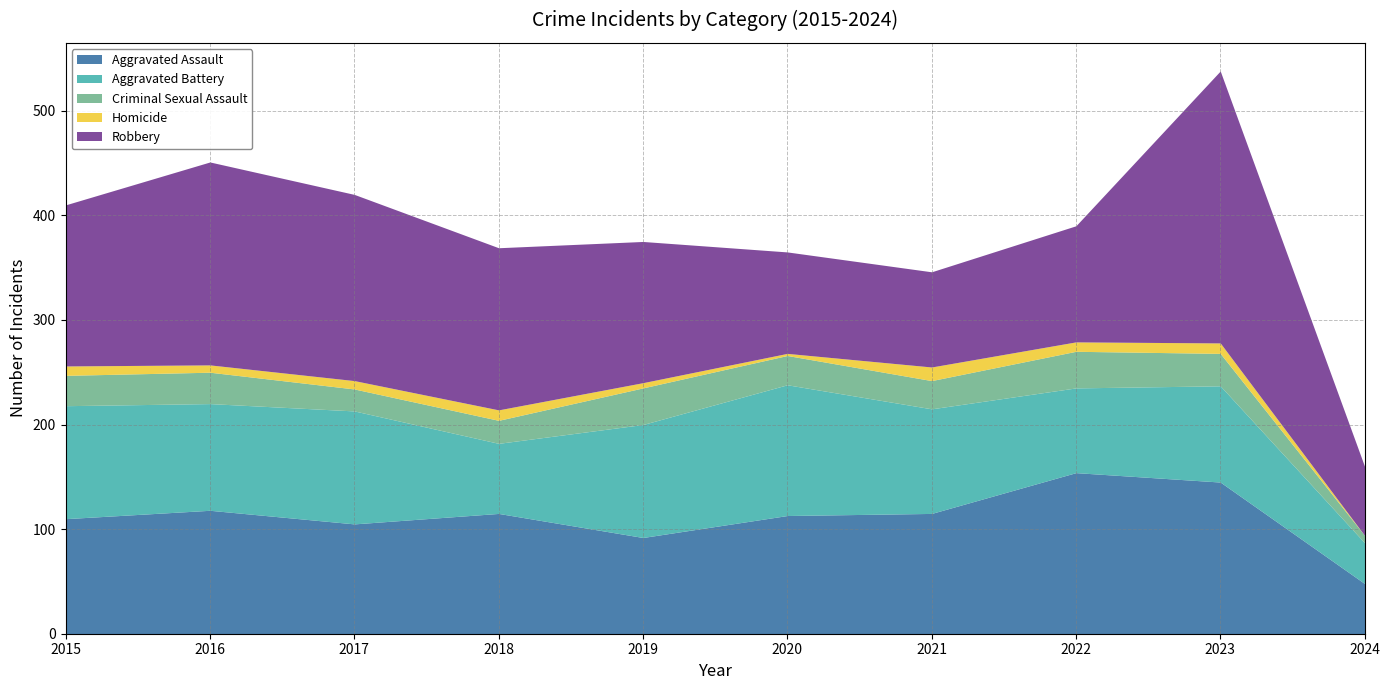

What is the lowest value of the Criminal Sexual Assault series?

7